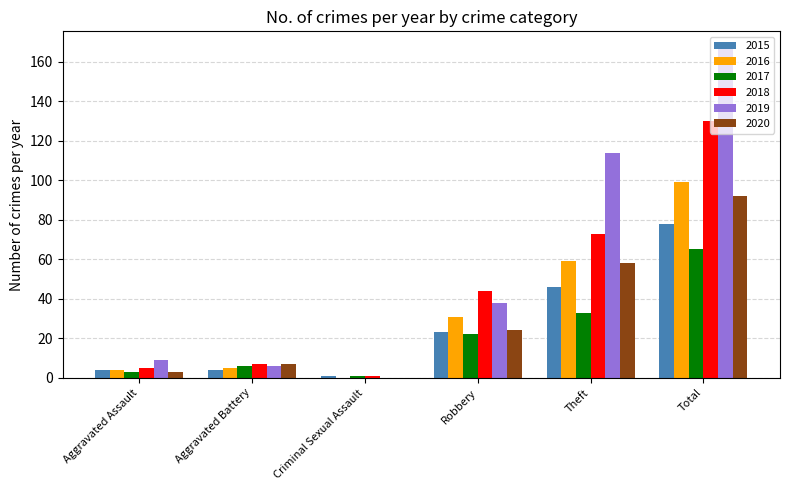

Which series changed the most between Theft and Total?

2018